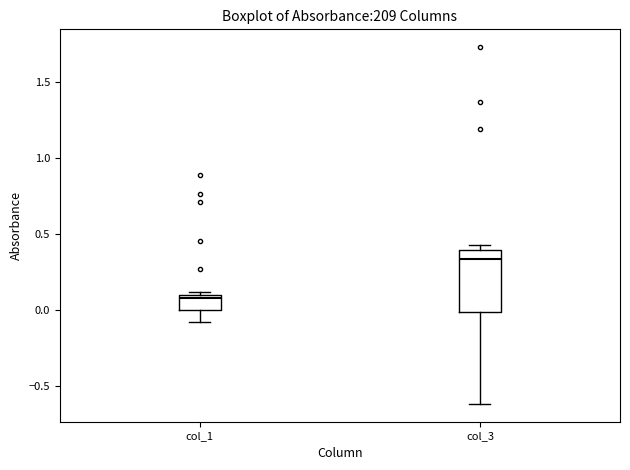

Which box's median line is the highest?

col_3